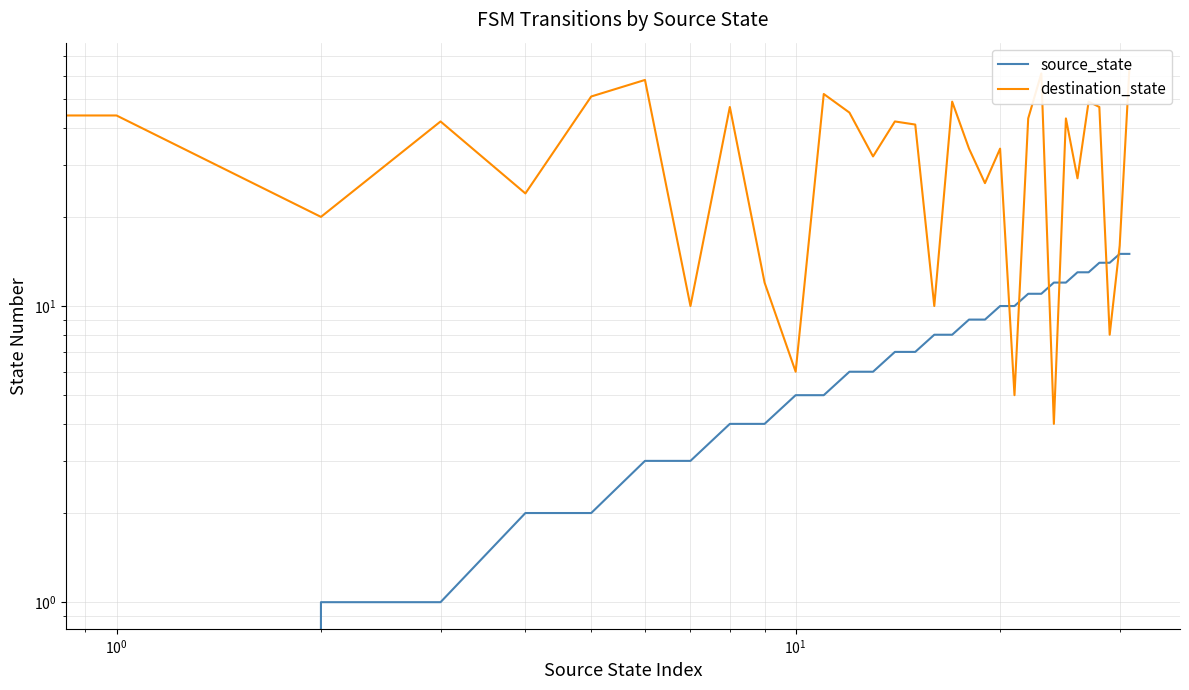

What is the difference between the highest and lowest values at $\mathdefault{10^{0}}$?

19